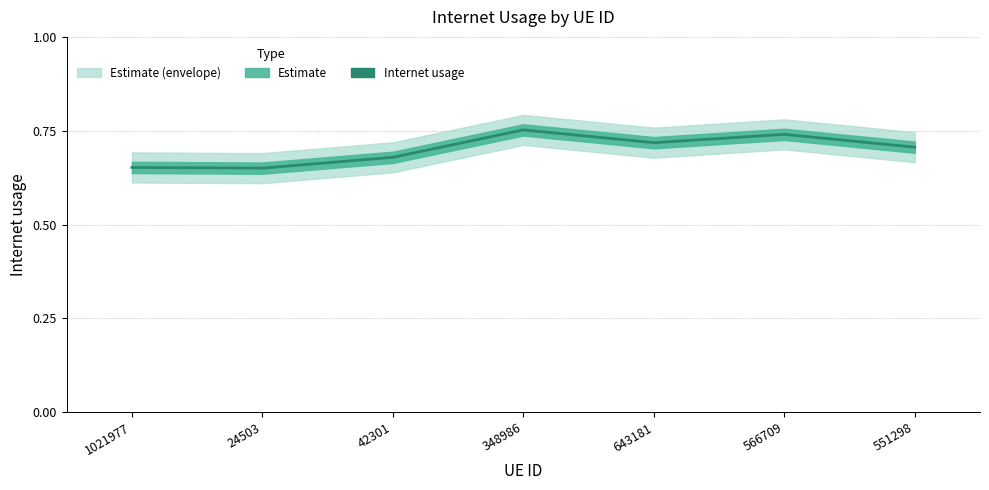

Does the chart display data point markers on the line(s)?

No